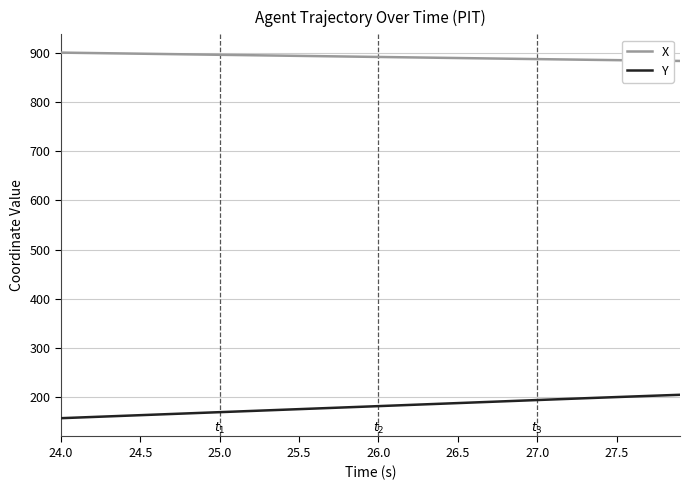

List the series in order of their peak value, highest first.

X, Y